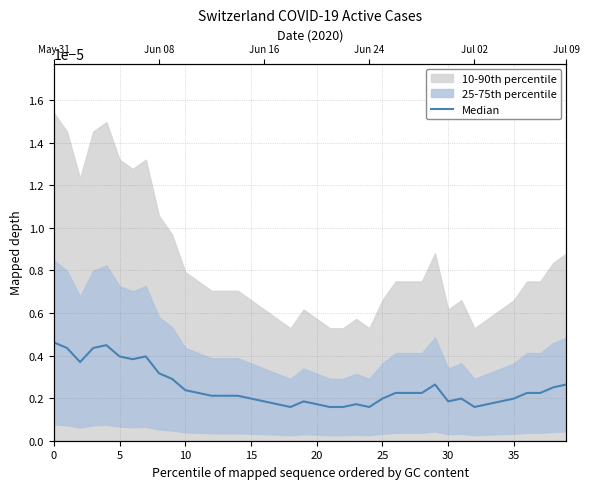

What is the label of the 22nd point from the right?

18